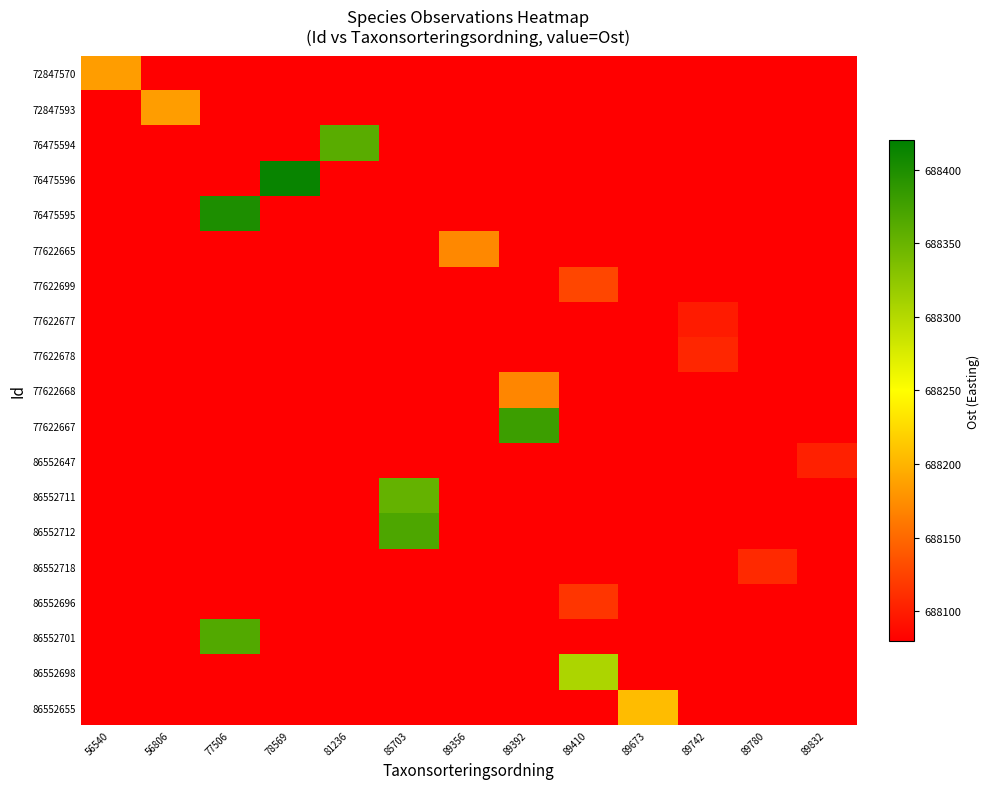

Which label corresponds to the smallest value in the chart?

56806